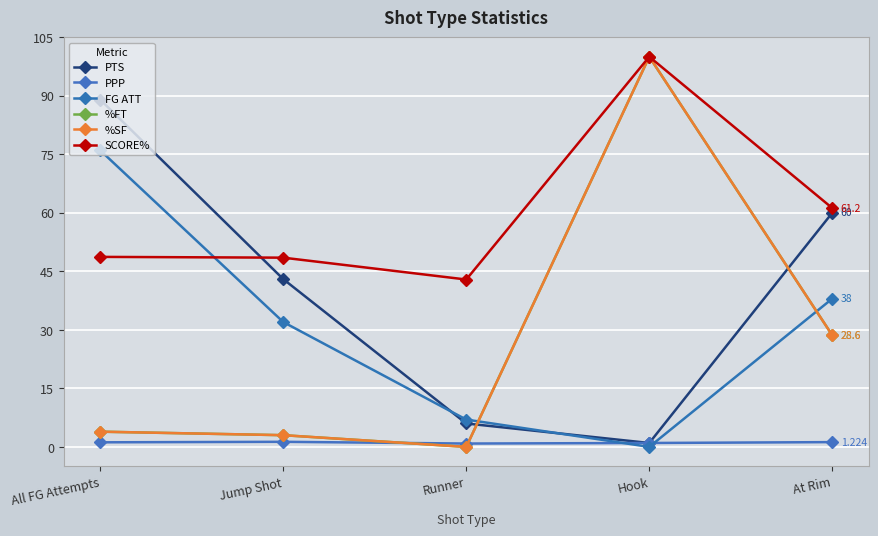

What is the greatest value displayed?

100.0